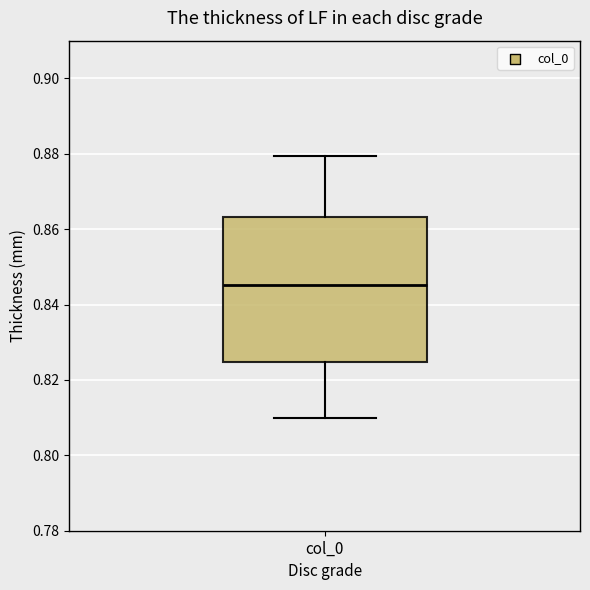

Transcribe this box plot: give where the median line is, the range the box spans, and where the two whiskers end, as read against the y-axis. The values are not printed on the chart, so give them approximately, as read against the axis.

median 0.846, box 0.824 to 0.864, whiskers 0.810 to 0.880